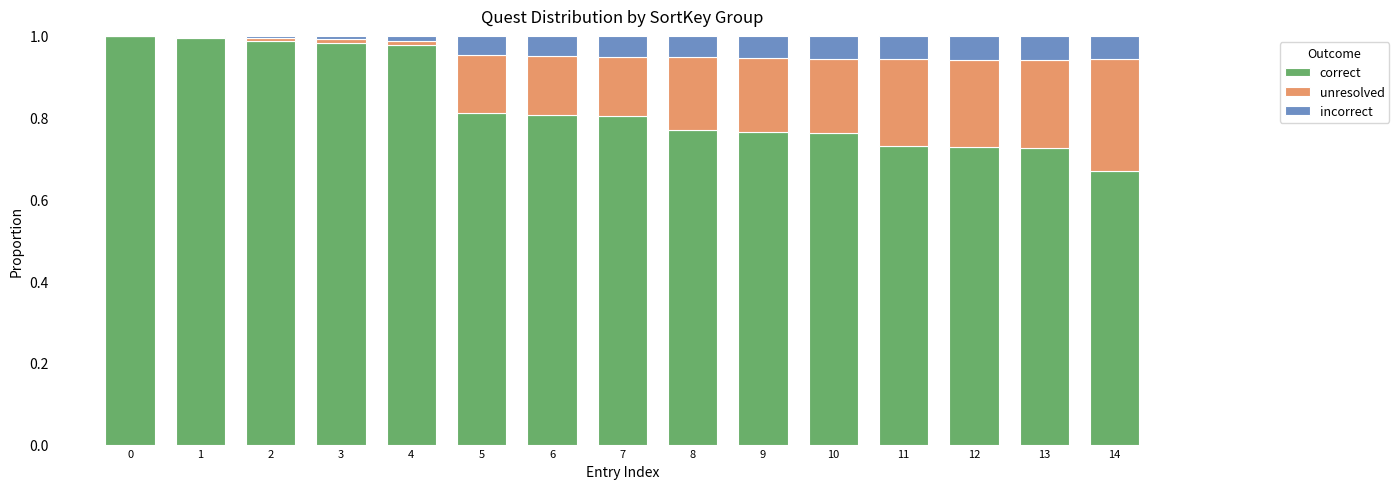

What is the sum of all correct values?

12.5